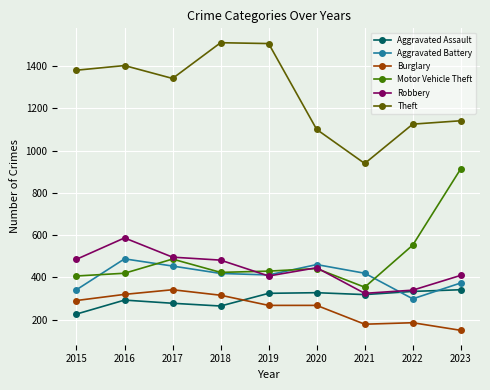

How many lines are shown in the chart?

6